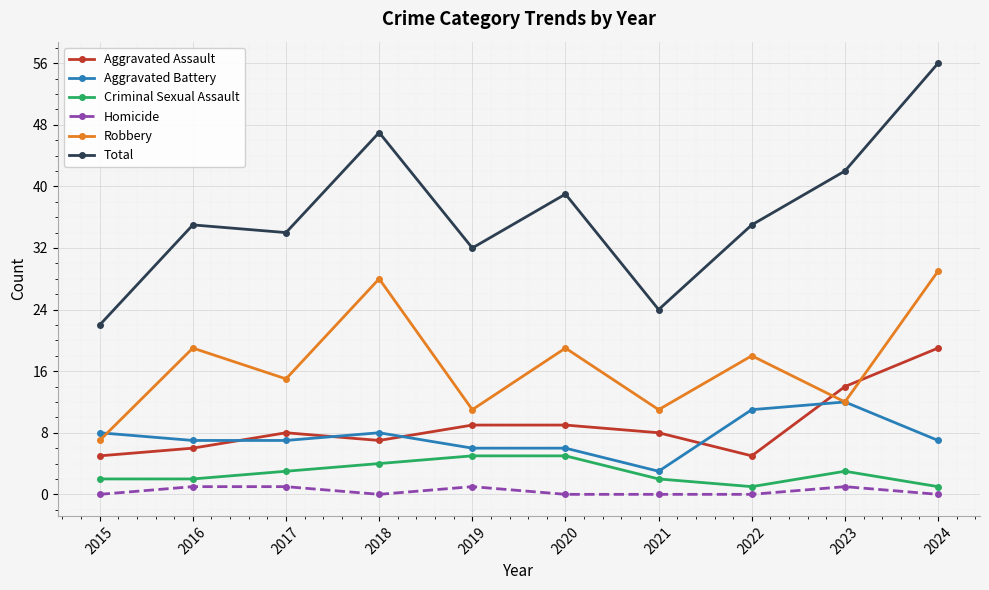

How many series are shown in this chart?

6